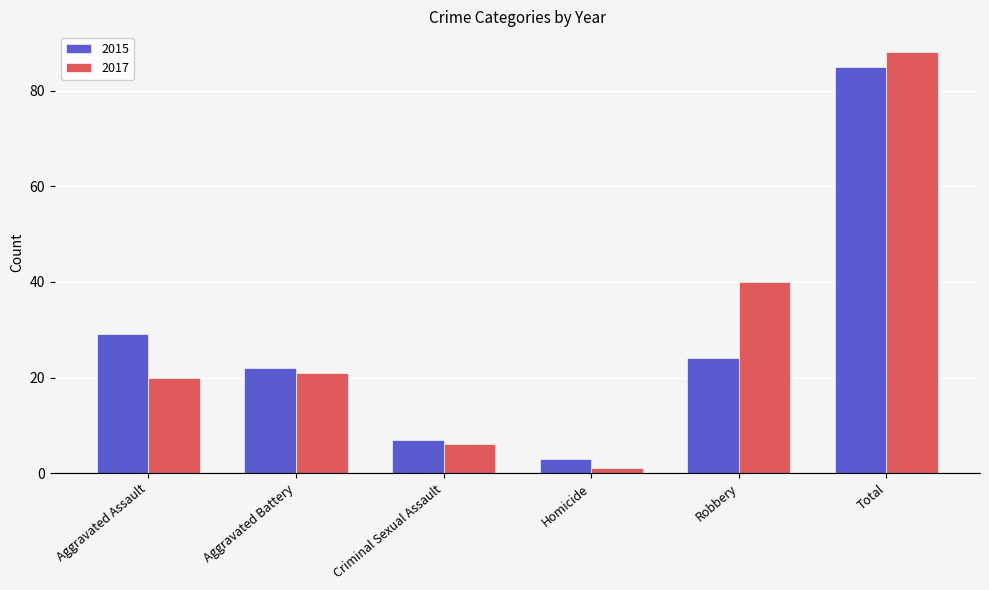

What is the value of the 2015 bar at the 3rd from the left?

7